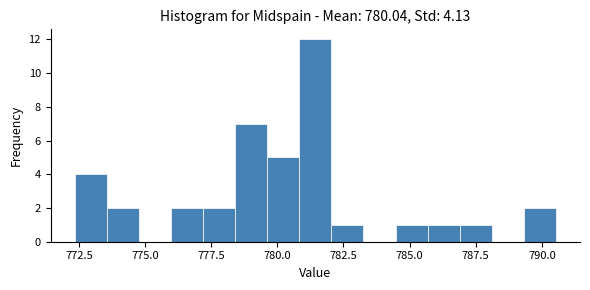

Read against the x-axis, roughly where is the centre of the tallest bar?

781.5